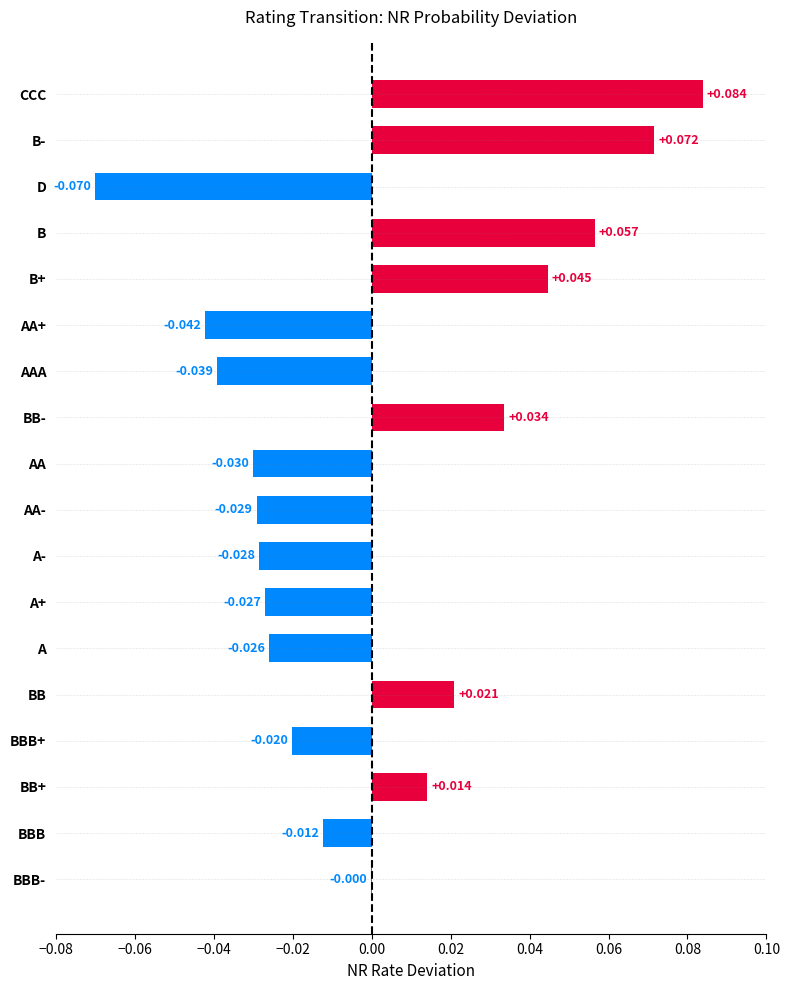

At which label is the value closest to 0?

BBB-